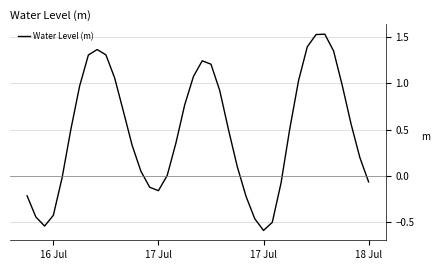

What is the smallest value displayed?

-0.6